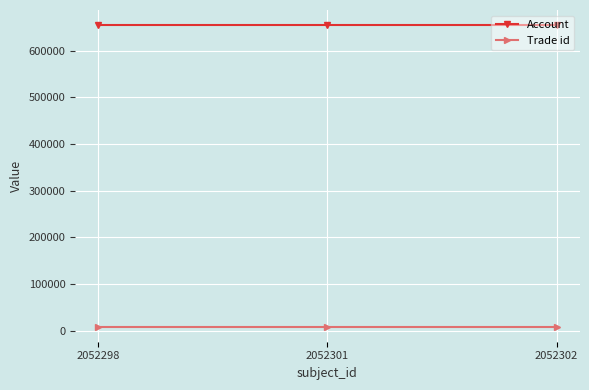

Reading left to right, list all the values displayed in this chart.

Account: 2052298=654654	2052301=654654	2052302=654654
Trade id: 2052298=8989	2052301=8989	2052302=8989